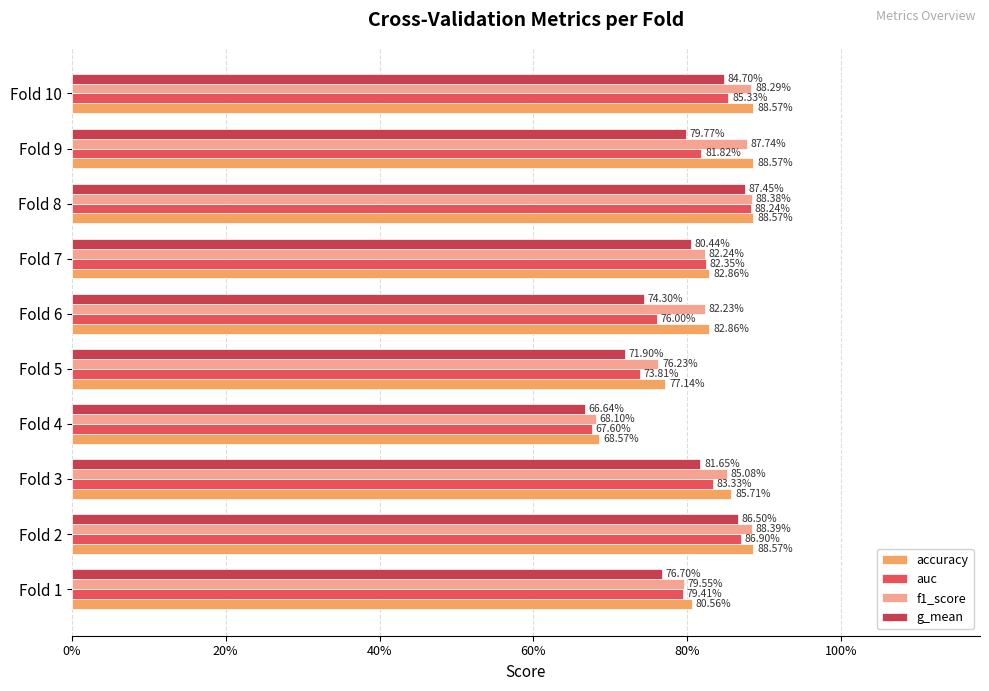

Reading left to right, extract all data points from this chart.

accuracy: 0.8	0.9	0.9	0.7	0.8	0.8	0.8	0.9	0.9	0.9
auc: 0.8	0.9	0.8	0.7	0.7	0.8	0.8	0.9	0.8	0.9
f1_score: 0.8	0.9	0.9	0.7	0.8	0.8	0.8	0.9	0.9	0.9
g_mean: 0.8	0.9	0.8	0.7	0.7	0.7	0.8	0.9	0.8	0.8